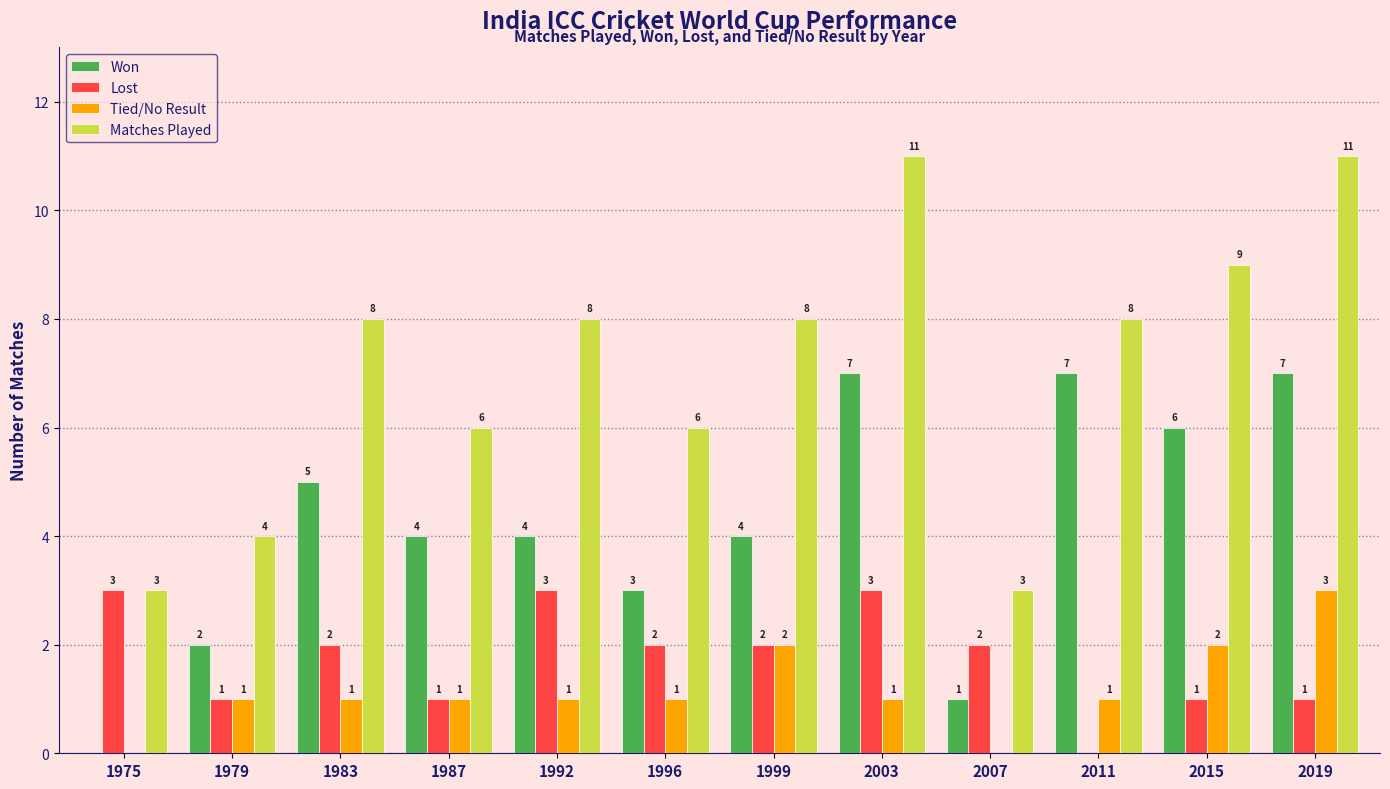

What value does the Won series have at 1992?

4